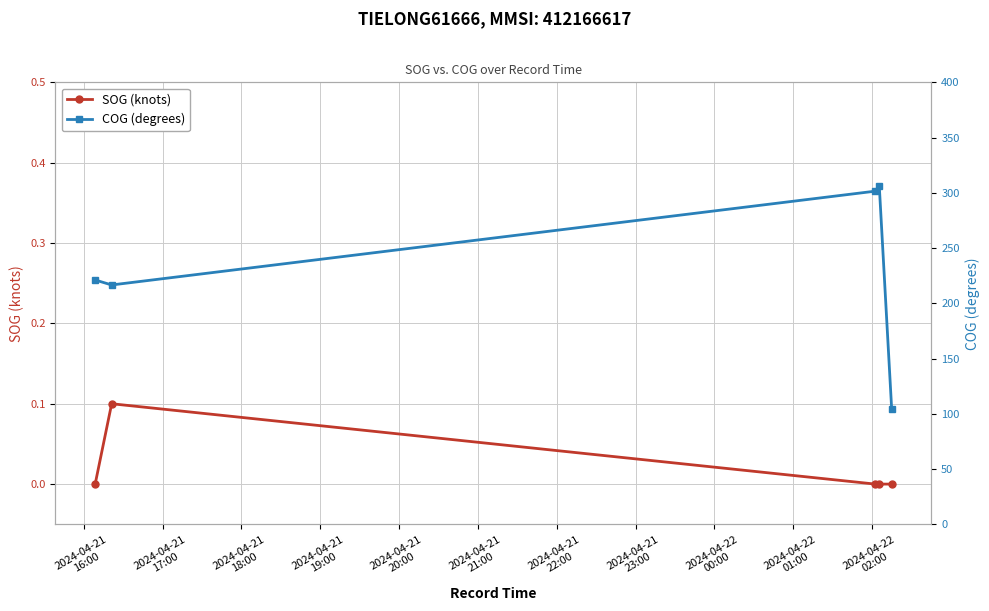

What is the sum of all COG (degrees) values?

1150.4